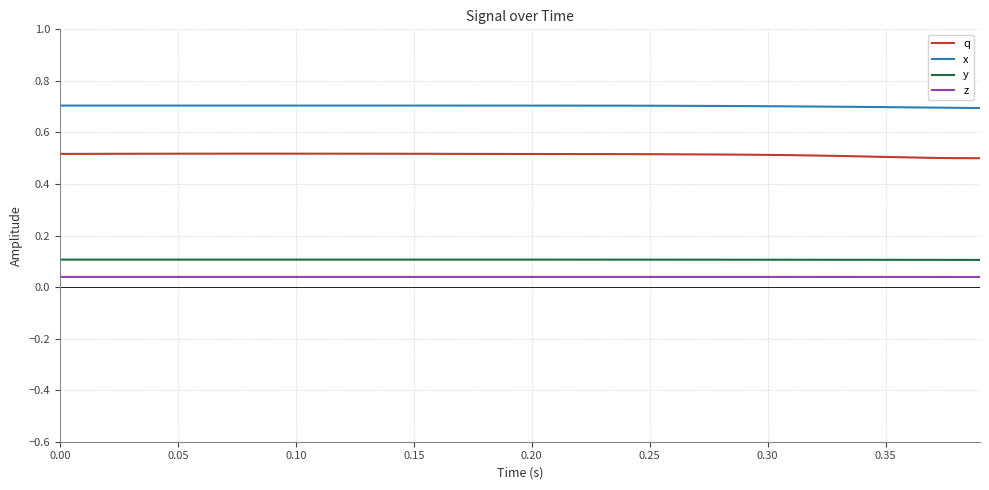

What is the maximum value for x?

0.7